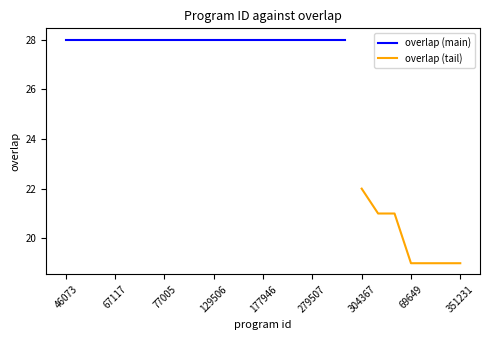

What is the value of the 10th point from the left?

28